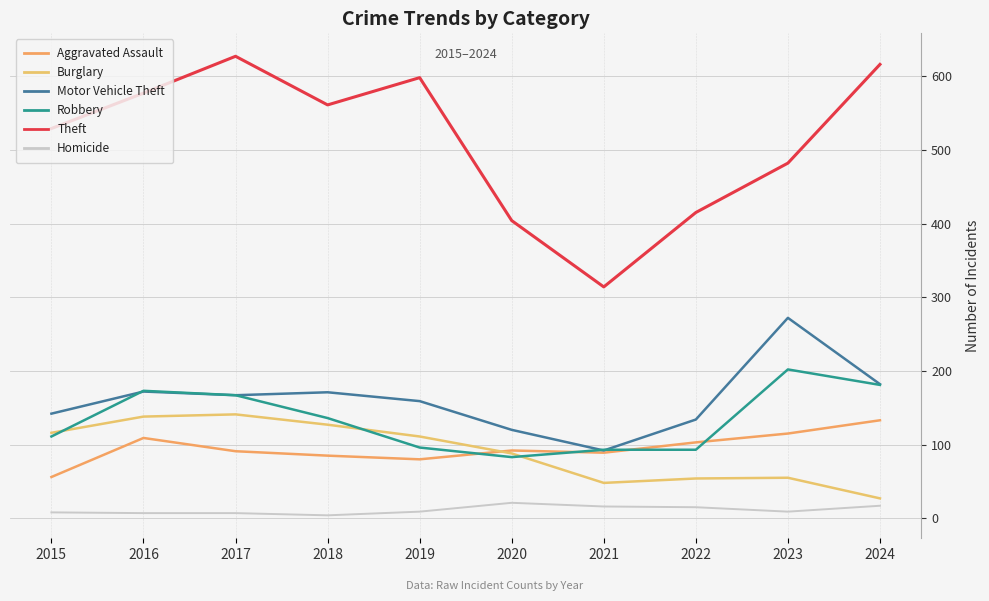

Which series has the largest total across all categories?

Theft